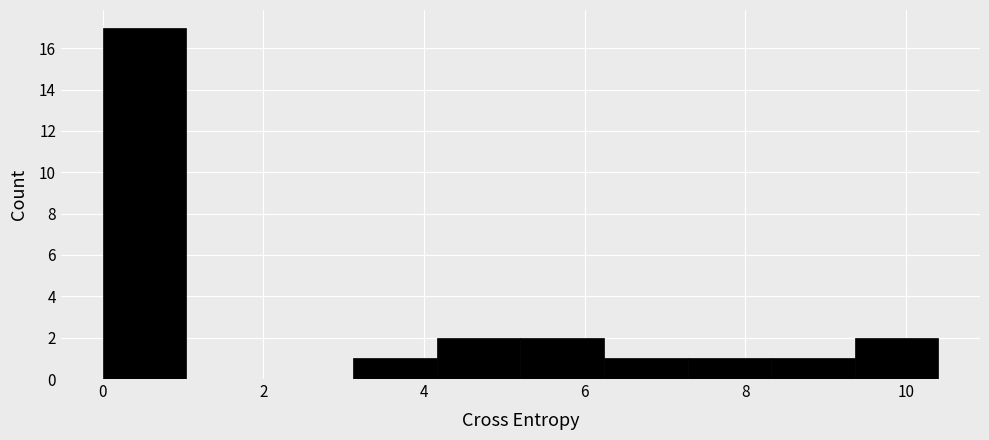

Reading left to right, list every bar in this chart as the range it spans on the x-axis followed by its height. Neither the bar edges nor the heights are printed on the chart, so give them approximately, as read against the axes.

0.0 to 1.0: 17
1.0 to 2.0: 0
2.0 to 3.2: 0
3.2 to 4.2: 1
4.2 to 5.2: 2
5.2 to 6.2: 2
6.2 to 7.2: 1
7.2 to 8.4: 1
8.4 to 9.4: 1
9.4 to 10.4: 2